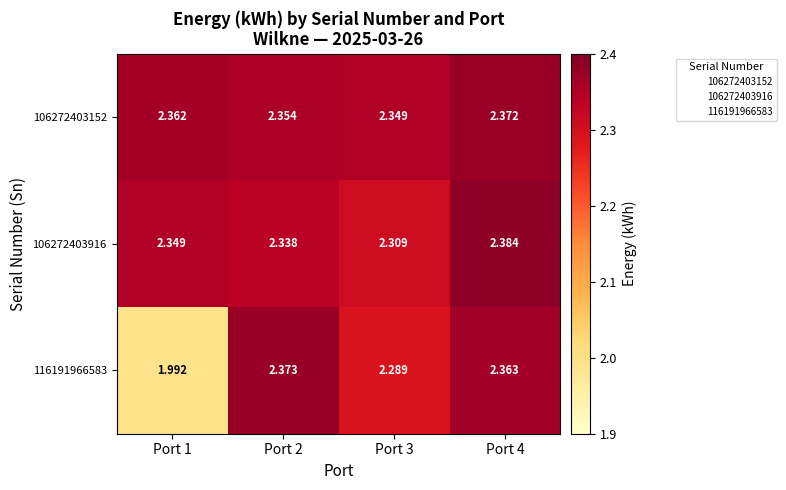

Is the value of 106272403152 at Port 4 greater than the value of 106272403916 at Port 2?

Yes